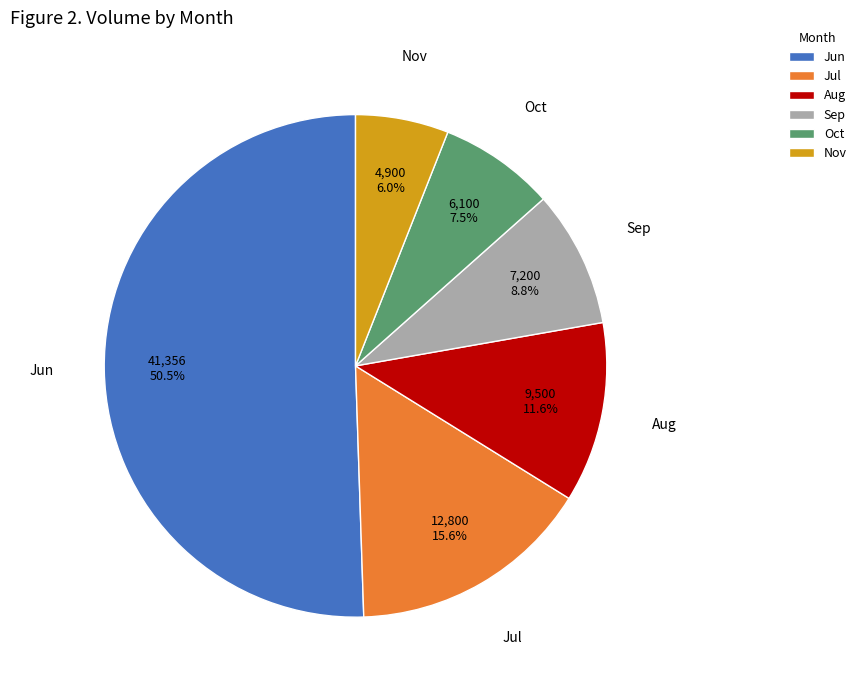

To the nearest percent, what is the average slice percentage?

17%